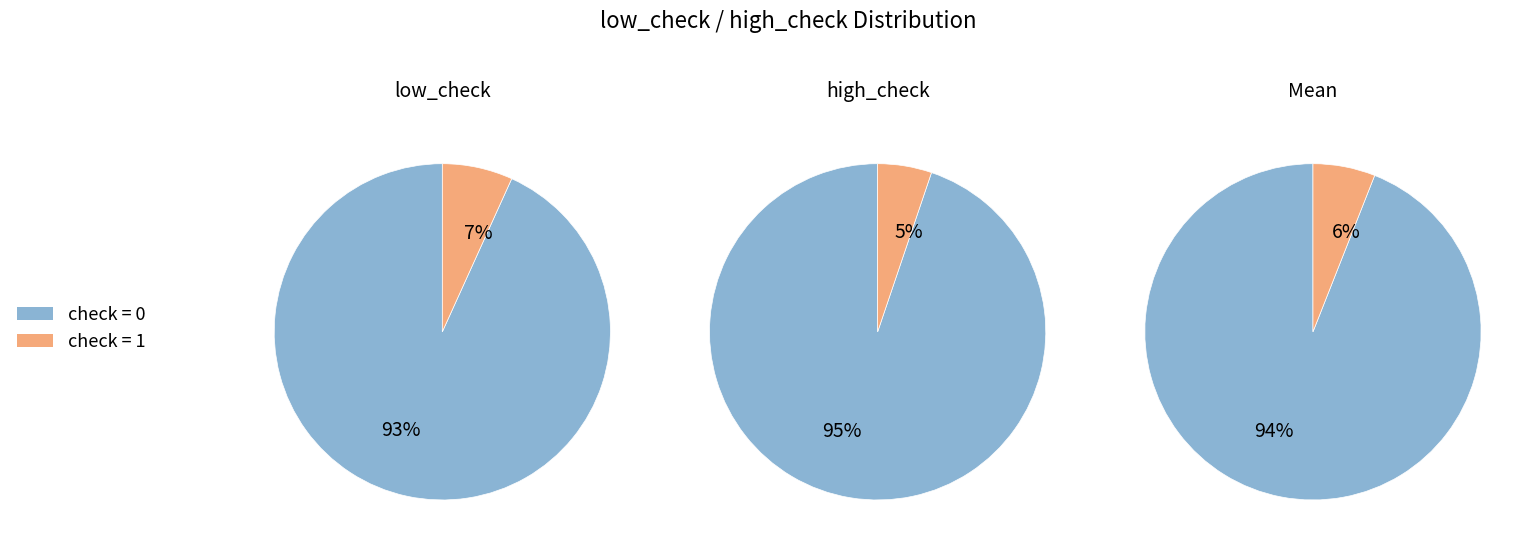

Is the sum of 7 and 32 greater than half?

No